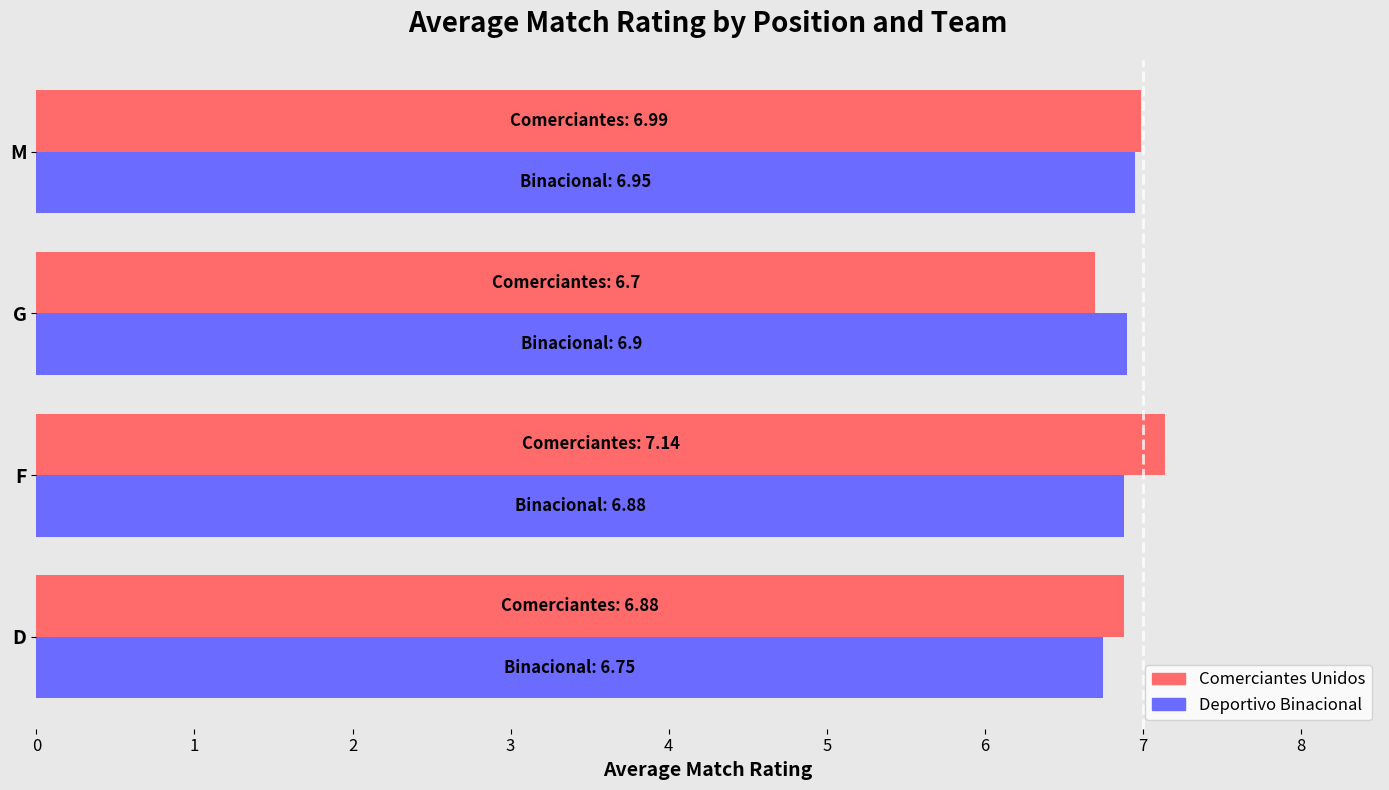

What is the spread (max minus min) of values at F?

0.3